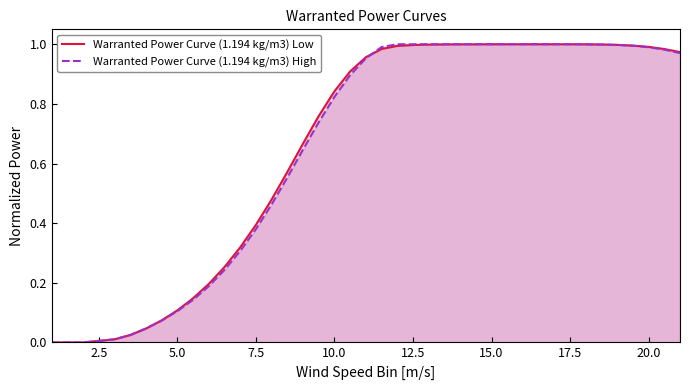

True or false: Warranted Power Curve (1.194 kg/m3) Low has a value of 0.7 at 15.0.

False